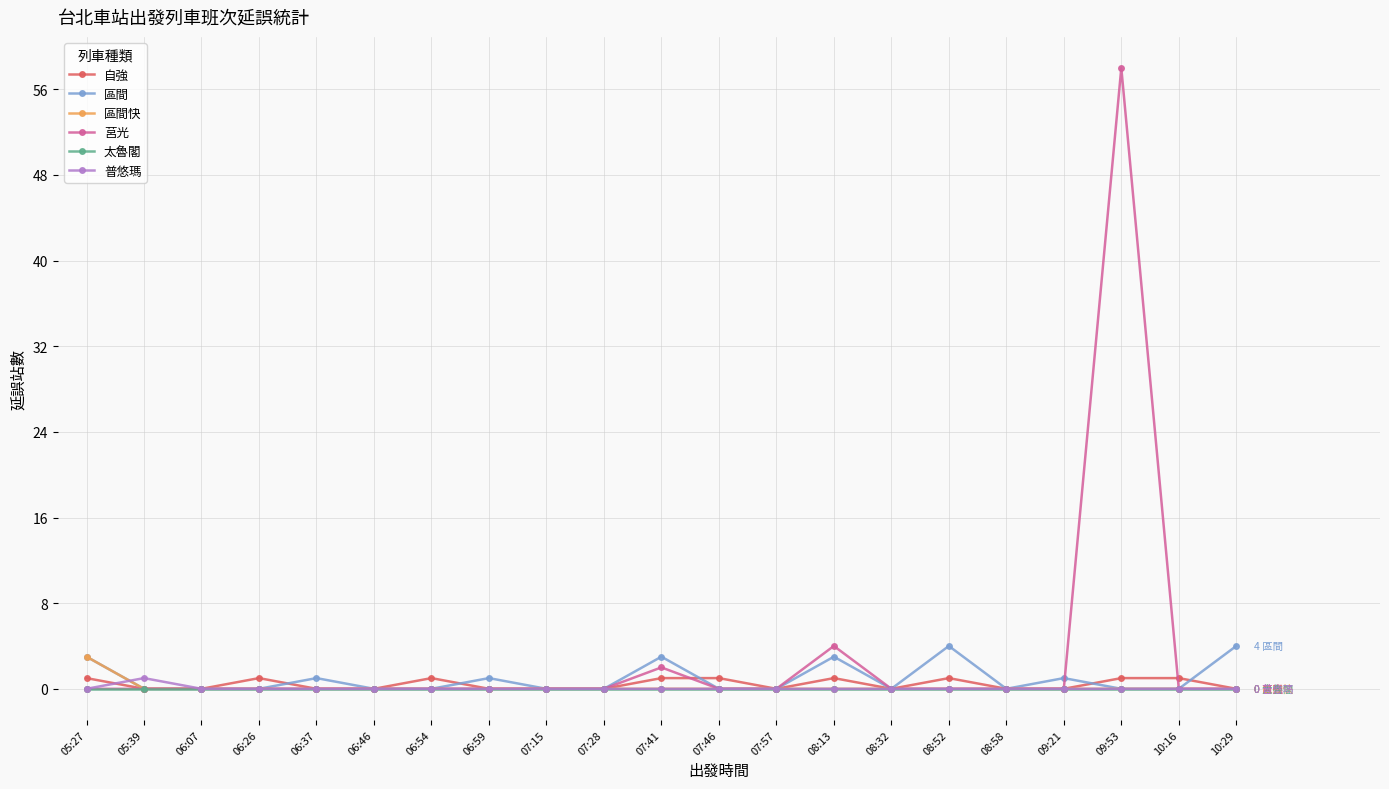

Which series has the largest range (max minus min)?

莒光